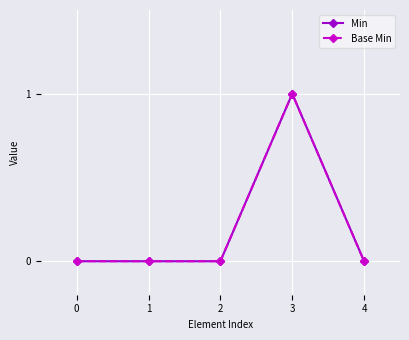

What are all the series names shown in the legend?

Min, Base Min